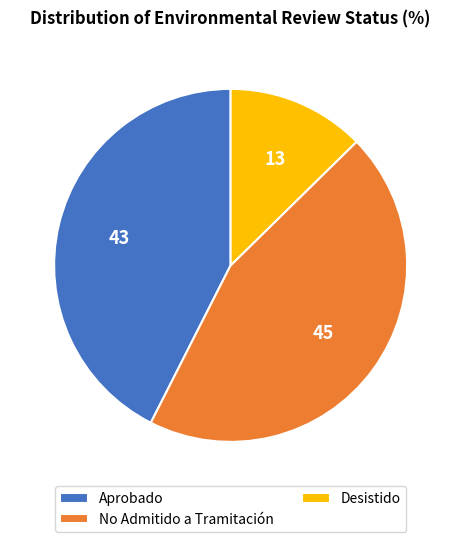

Approximately how many times larger is the value at Aprobado compared to Desistido?

3.4